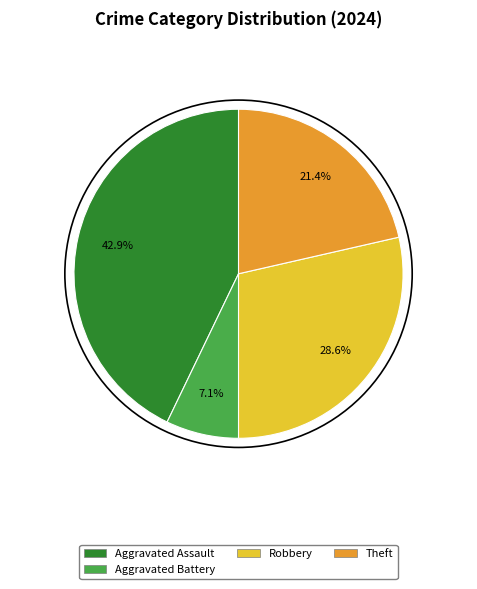

Is there a majority slice in this chart?

No